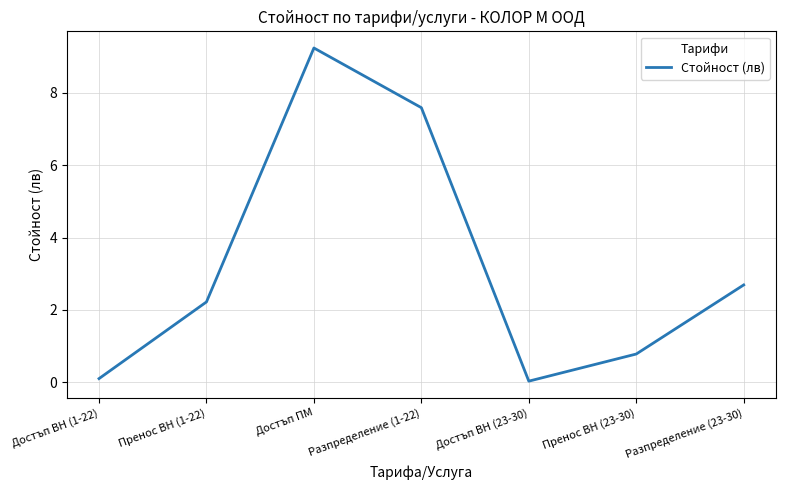

What is the difference between the second highest and second lowest values?

7.5